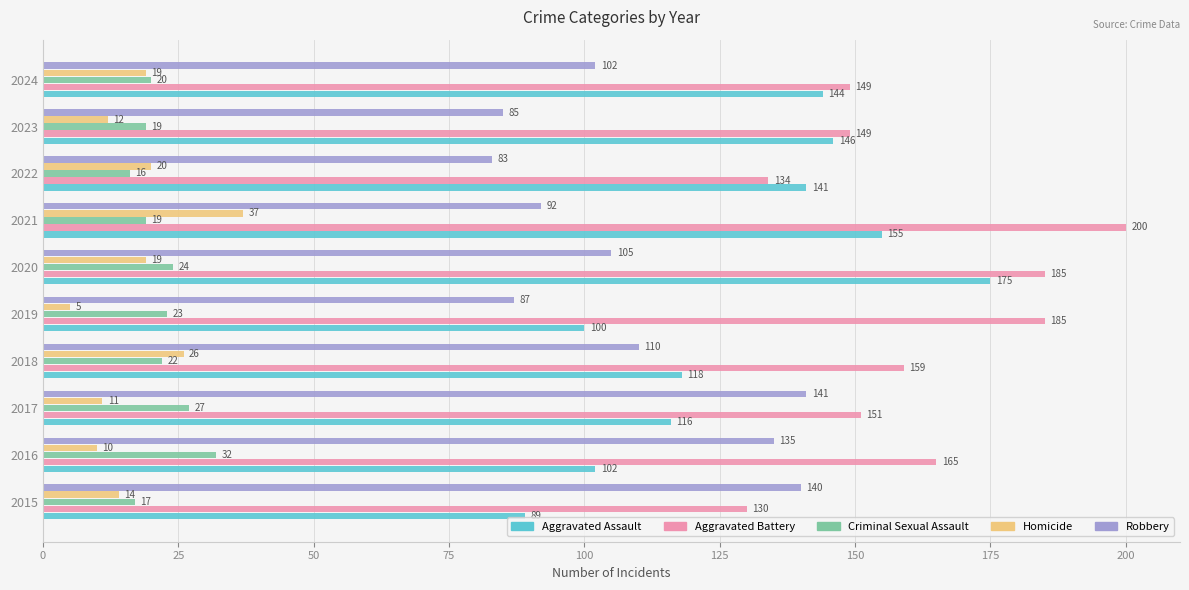

Which series has the largest total across all categories?

Aggravated Battery